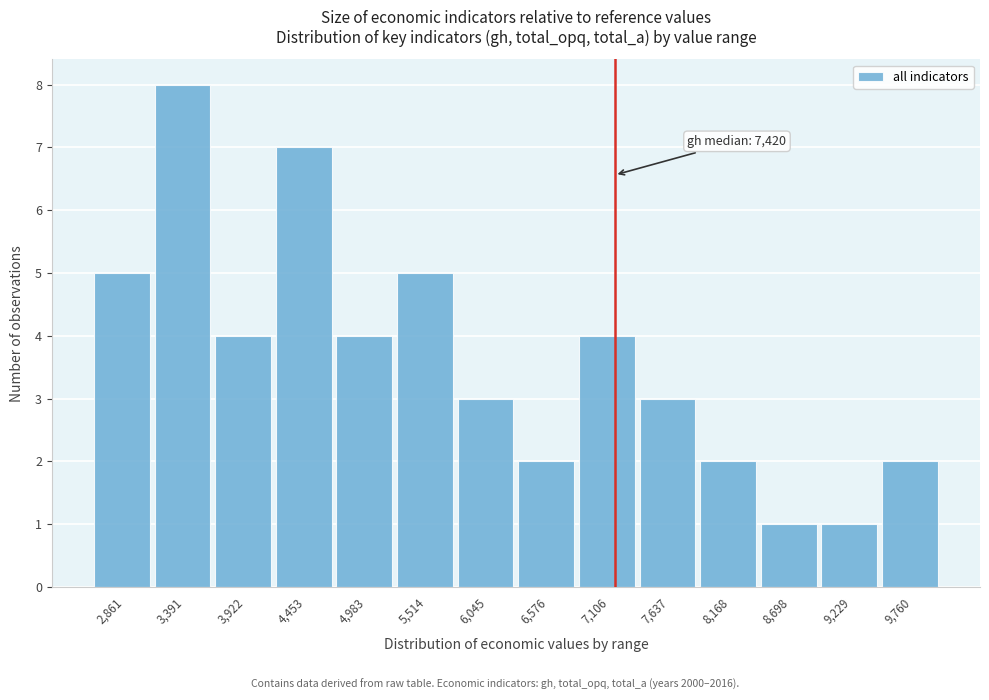

Reading right to left, what are all the values shown in this chart?

2	1	1	2	3	4	2	3	5	4	7	4	8	5